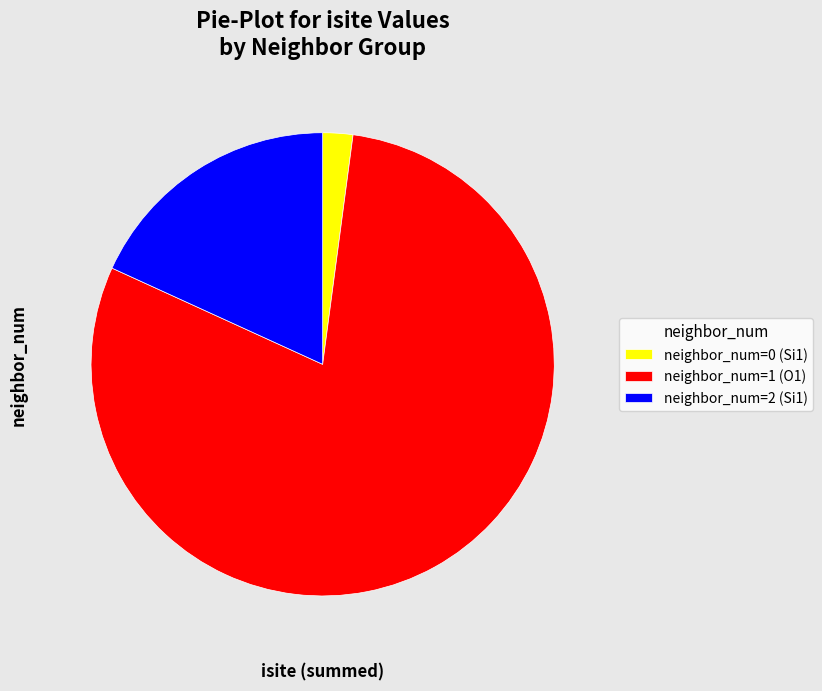

Rank the categories by value from highest to lowest.

neighbor_num=1 (O1), neighbor_num=2 (Si1), neighbor_num=0 (Si1)